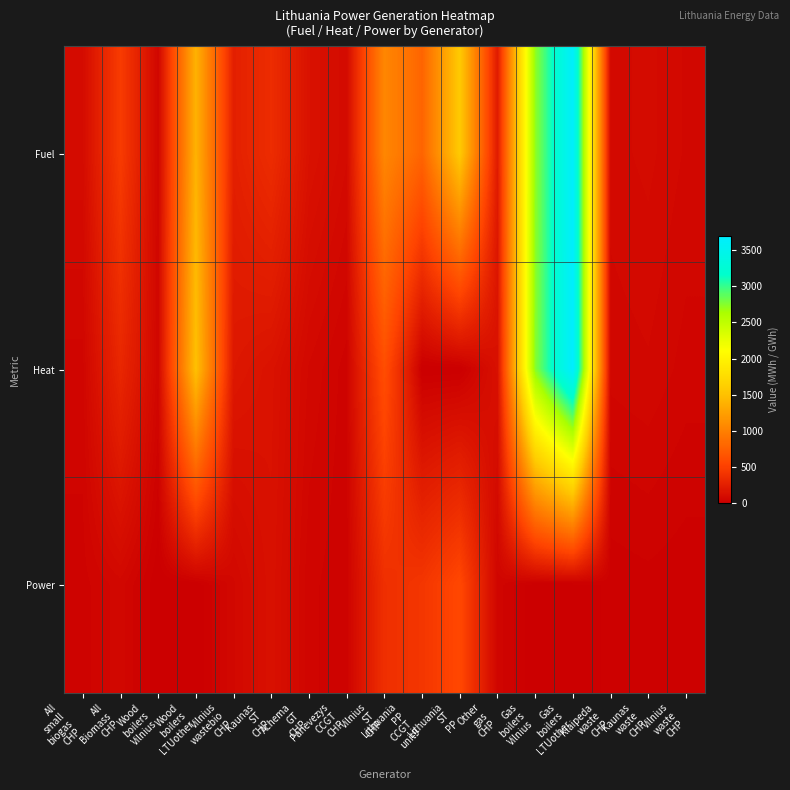

At which category does the chart reach its peak across all series?

Gas
boilers
LTUother